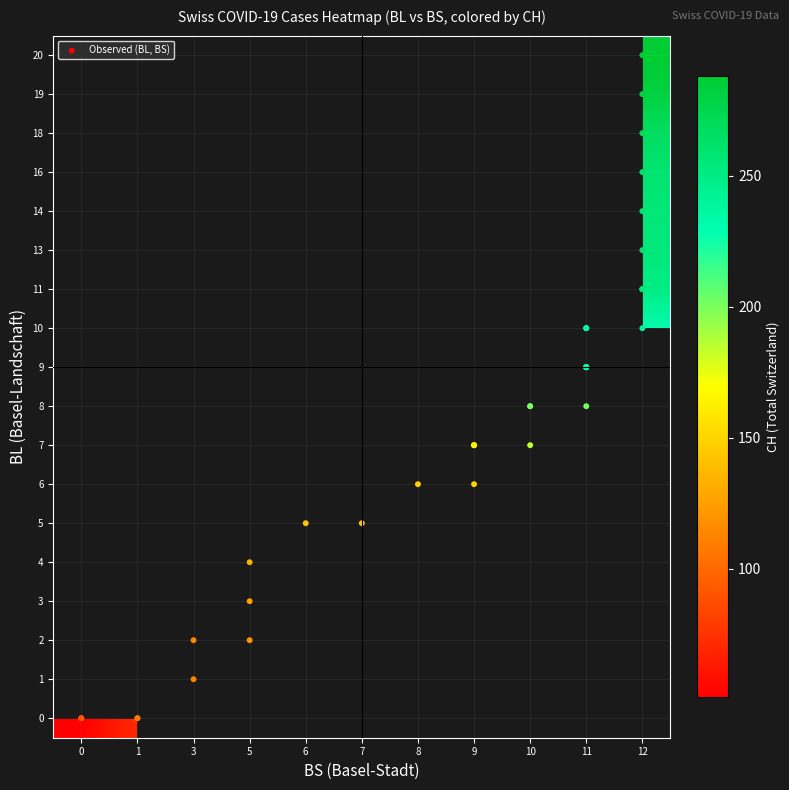

Reading left to right, transcribe all the data shown in this chart.

BL_vals: 2020-05-31=0	2020-06-01=0	2020-06-02=0	2020-06-03=0	2020-06-04=0	2020-06-05=0	2020-06-06=1	2020-06-07=2	2020-06-08=2	2020-06-09=3	2020-06-10=4	2020-06-11=5	2020-06-12=5	2020-06-13=6	2020-06-14=6	2020-06-15=7	2020-06-16=7	2020-06-17=7	2020-06-18=7	2020-06-19=8	2020-06-20=8	2020-06-21=8	2020-06-22=9	2020-06-23=9	2020-06-24=9	2020-06-25=9	2020-06-26=9	2020-06-27=10	2020-06-28=10	2020-06-29=10	2020-06-30=10	2020-07-01=11	2020-07-02=11	2020-07-03=11	2020-07-04=13	2020-07-05=14	2020-07-06=16	2020-07-07=18	2020-07-08=19	2020-07-09=20
BS_vals: 2020-05-31=0	2020-06-01=0	2020-06-02=0	2020-06-03=0	2020-06-04=1	2020-06-05=1	2020-06-06=3	2020-06-07=3	2020-06-08=5	2020-06-09=5	2020-06-10=5	2020-06-11=6	2020-06-12=7	2020-06-13=8	2020-06-14=9	2020-06-15=9	2020-06-16=9	2020-06-17=9	2020-06-18=10	2020-06-19=10	2020-06-20=10	2020-06-21=11	2020-06-22=11	2020-06-23=11	2020-06-24=11	2020-06-25=11	2020-06-26=11	2020-06-27=11	2020-06-28=11	2020-06-29=11	2020-06-30=12	2020-07-01=12	2020-07-02=12	2020-07-03=12	2020-07-04=12	2020-07-05=12	2020-07-06=12	2020-07-07=12	2020-07-08=12	2020-07-09=12
CH_vals: 2020-05-31=0	2020-06-01=1	2020-06-02=38	2020-06-03=51	2020-06-04=66	2020-06-05=70	2020-06-06=74	2020-06-07=76	2020-06-08=84	2020-06-09=91	2020-06-10=100	2020-06-11=111	2020-06-12=113	2020-06-13=117	2020-06-14=119	2020-06-15=131	2020-06-16=135	2020-06-17=138	2020-06-18=160	2020-06-19=182	2020-06-20=182	2020-06-21=183	2020-06-22=192	2020-06-23=193	2020-06-24=204	2020-06-25=214	2020-06-26=217	2020-06-27=220	2020-06-28=221	2020-06-29=223	2020-06-30=231	2020-07-01=243	2020-07-02=249	2020-07-03=250	2020-07-04=255	2020-07-05=256	2020-07-06=259	2020-07-07=267	2020-07-08=282	2020-07-09=288